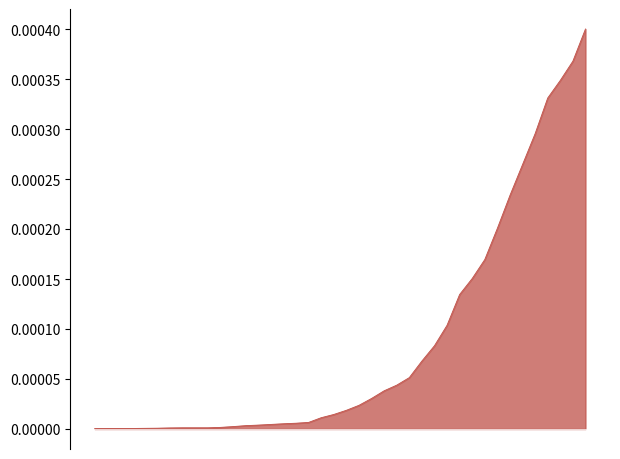

At which category does the chart reach its peak across all series?

2020-04-06